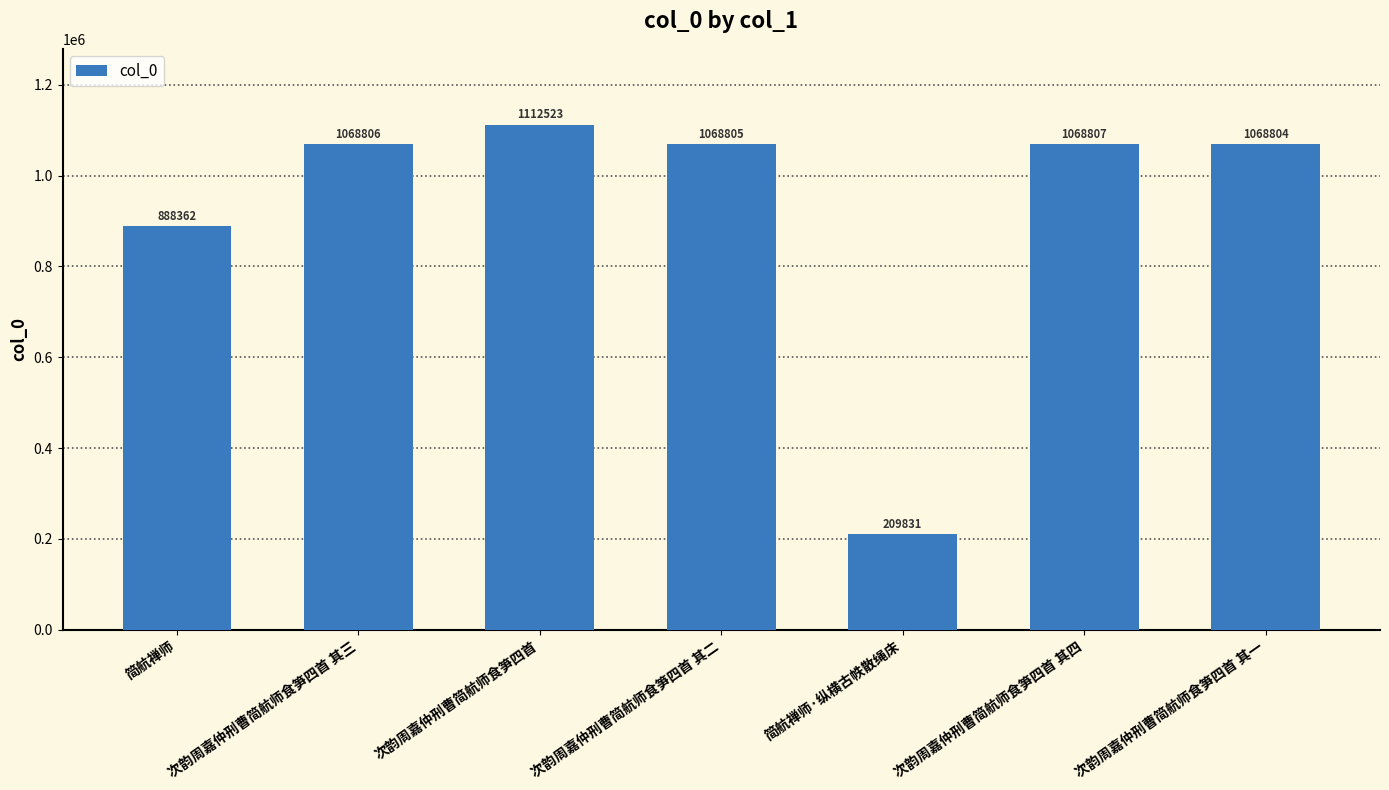

What is the sum of all values?

6485938